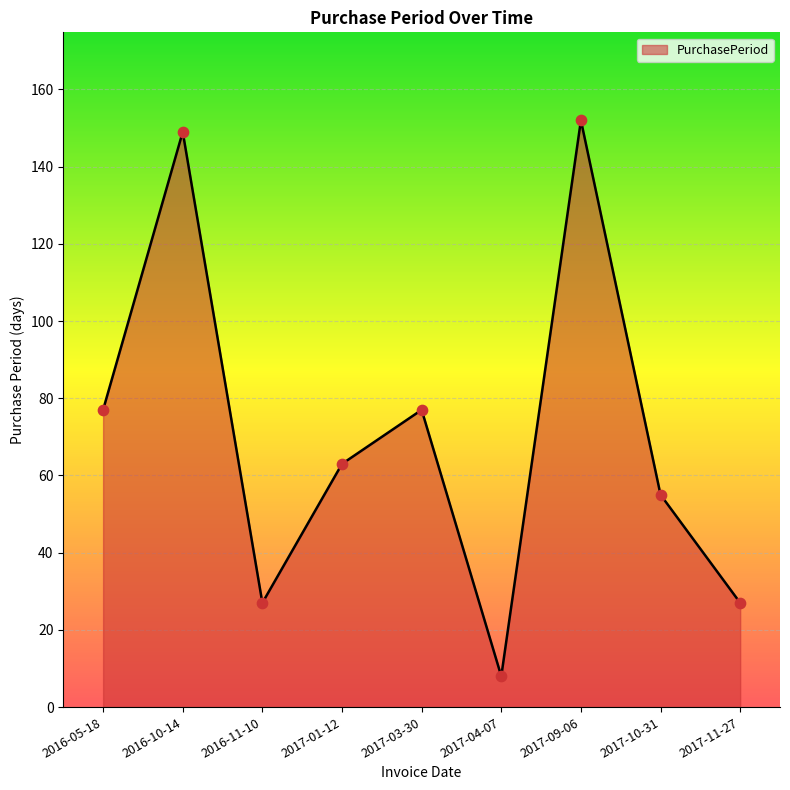

What is the ratio of the value at 2016-11-10 to the value at 2016-05-18?

0.4